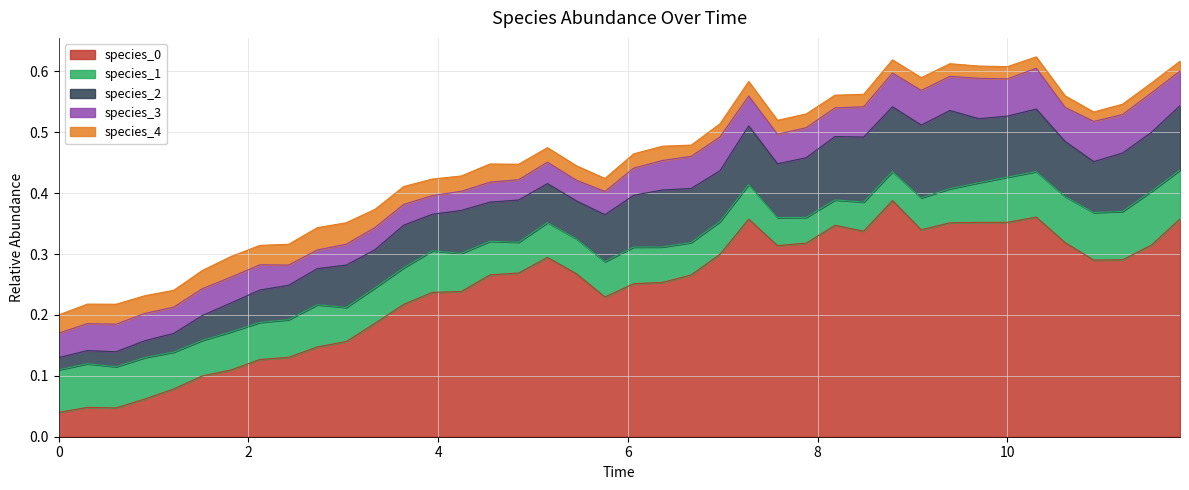

True or false: species_4 and species_0 intersect in this chart.

False